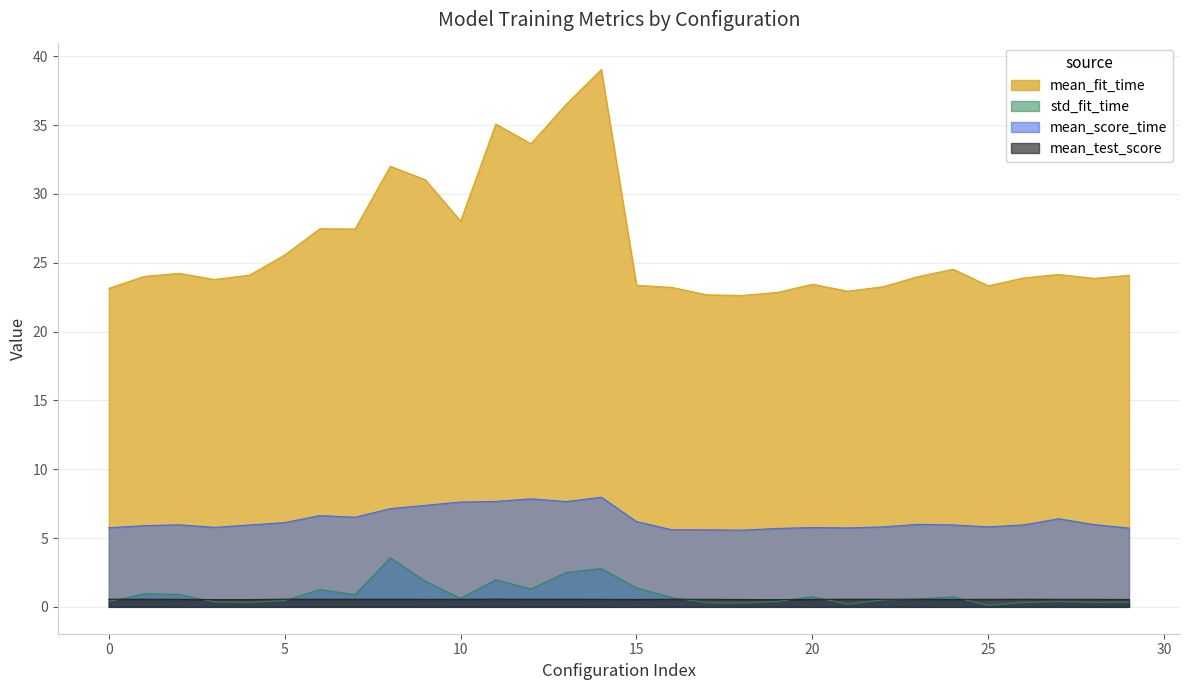

Is it true that mean_fit_time equals 23.4 at 15?

True